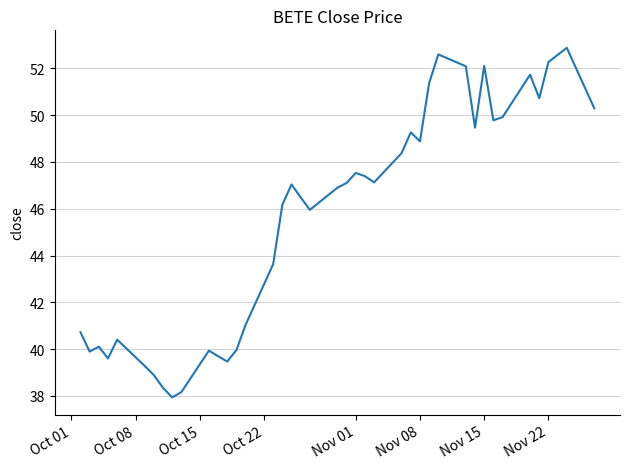

How many interior local peaks (higher than both neighbors) does the data have?

10